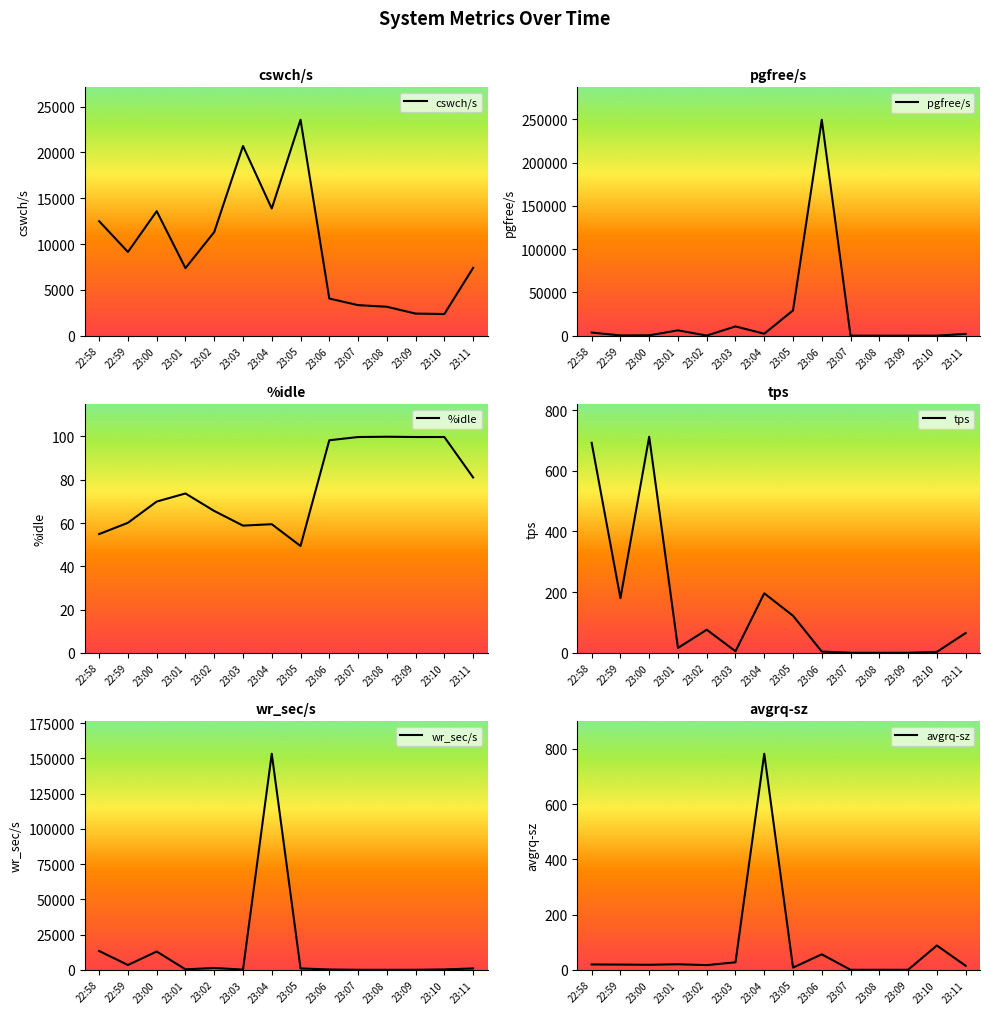

The %idle series shows 35.1 at 22:59. True or false?

False